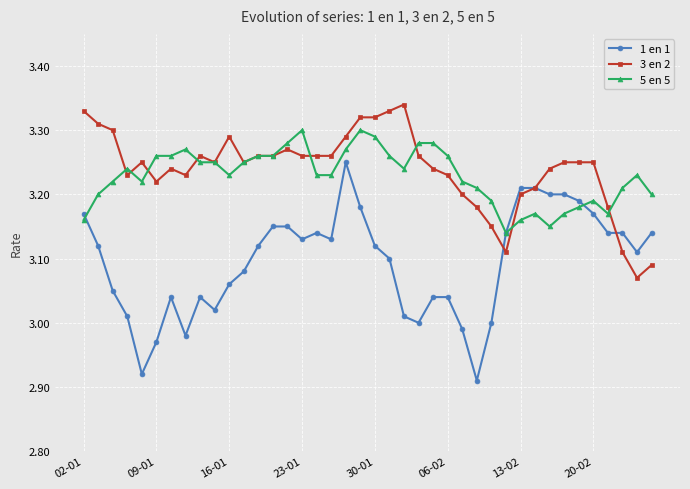

At how many categories does at least one series exceed 2?

40